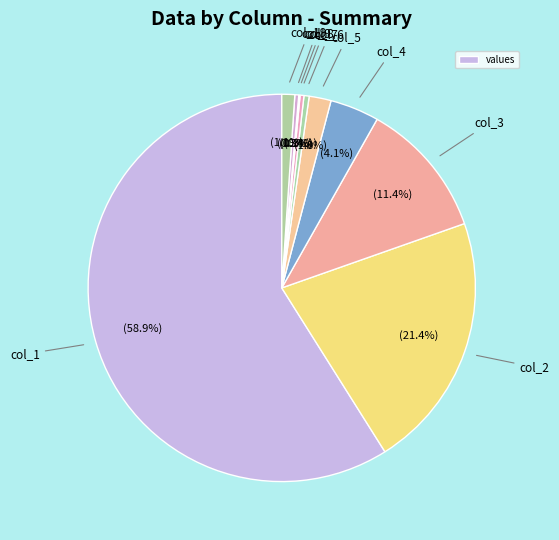

Which category has the smallest portion of the pie?

col_8